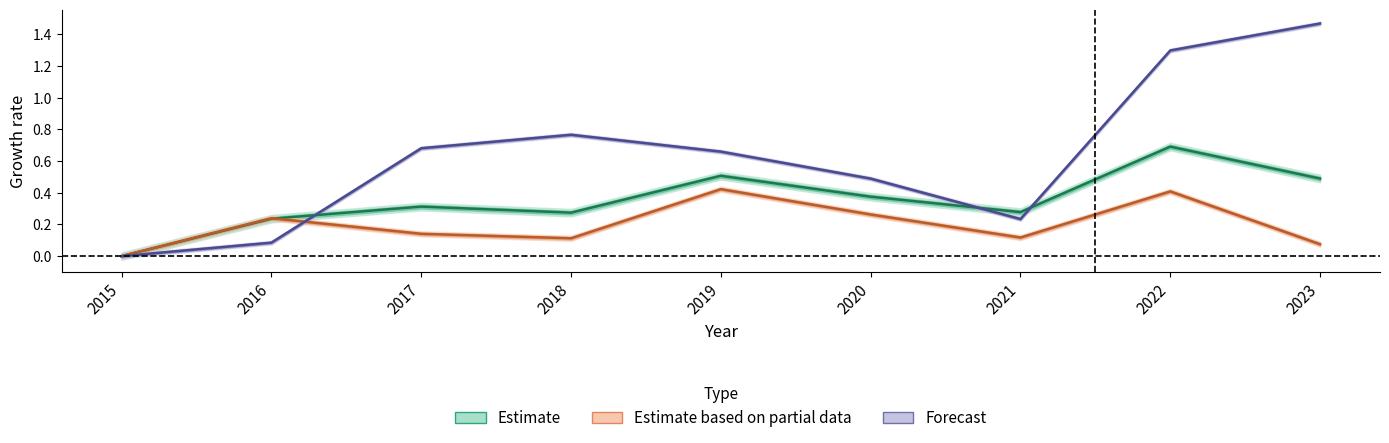

At which category does Estimate based on partial data reach its first local valley?

2018